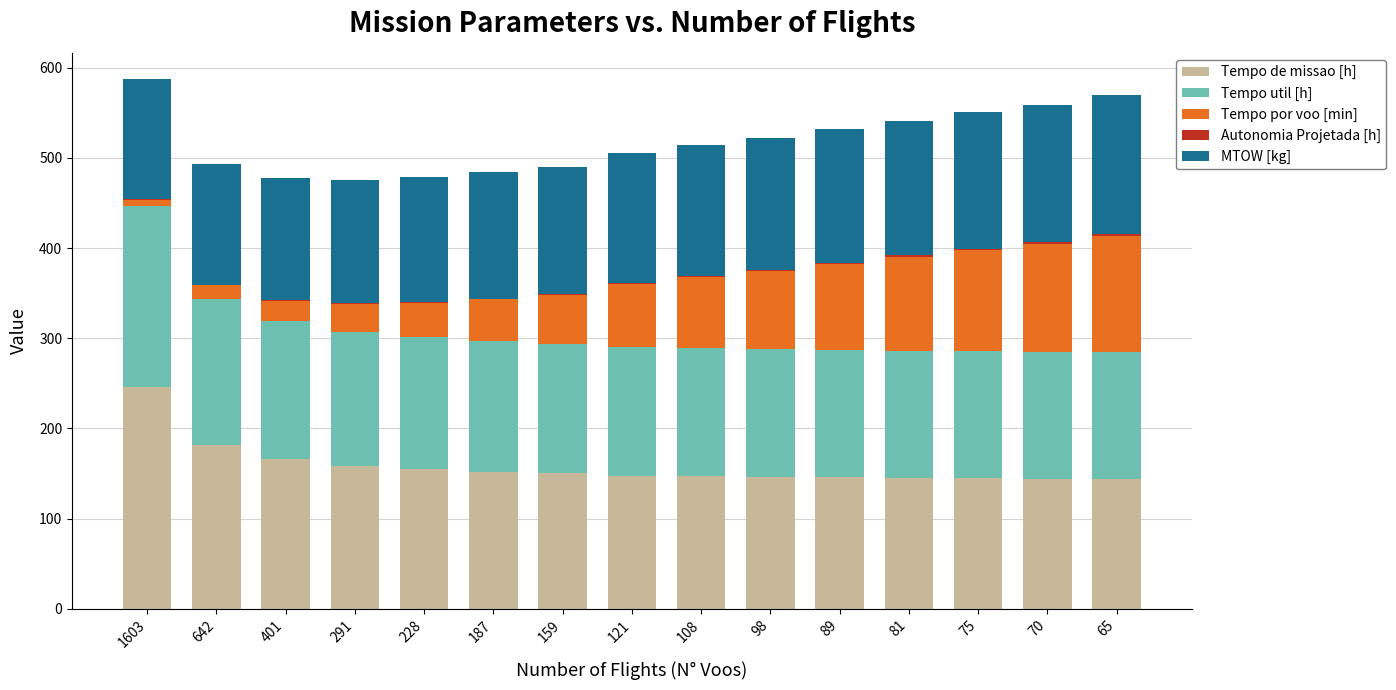

The value of Tempo de missao [h] at 98 is 197.6. True or false?

False